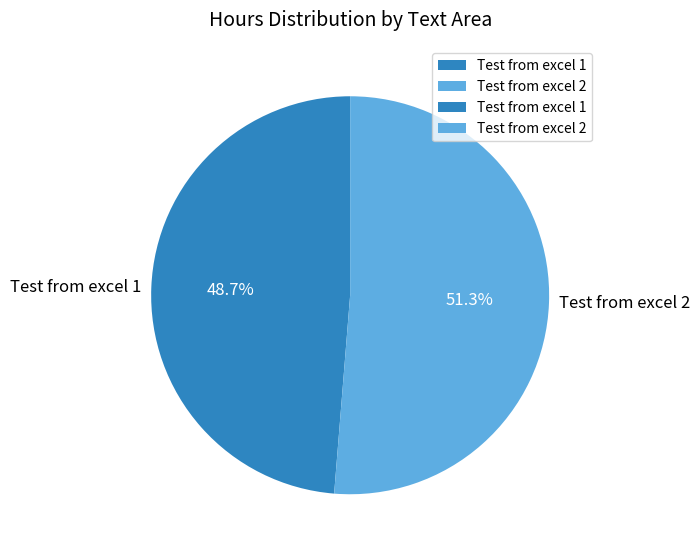

To the nearest percent, what is the combined percentage of Test from excel 1 and Test from excel 2?

100%